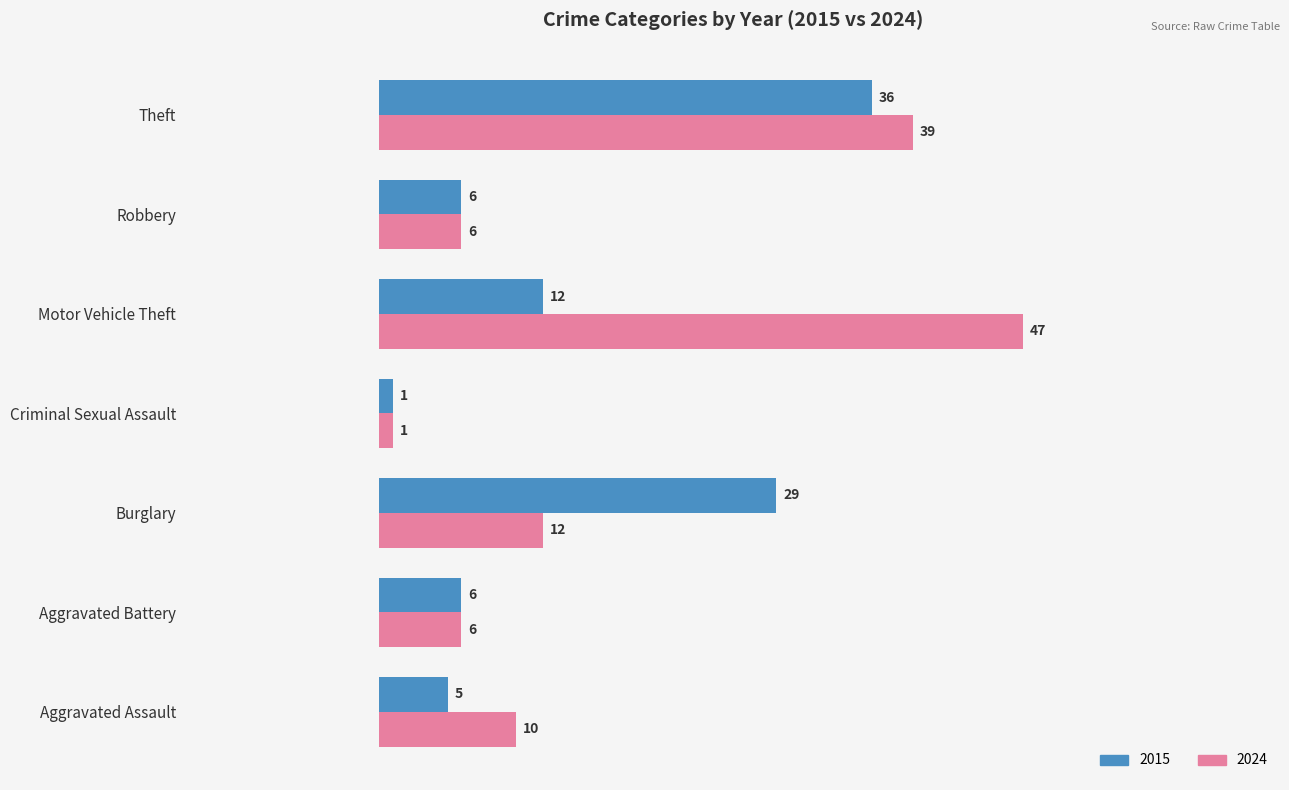

Where is 2015 nearest to the value 18?

Motor Vehicle Theft